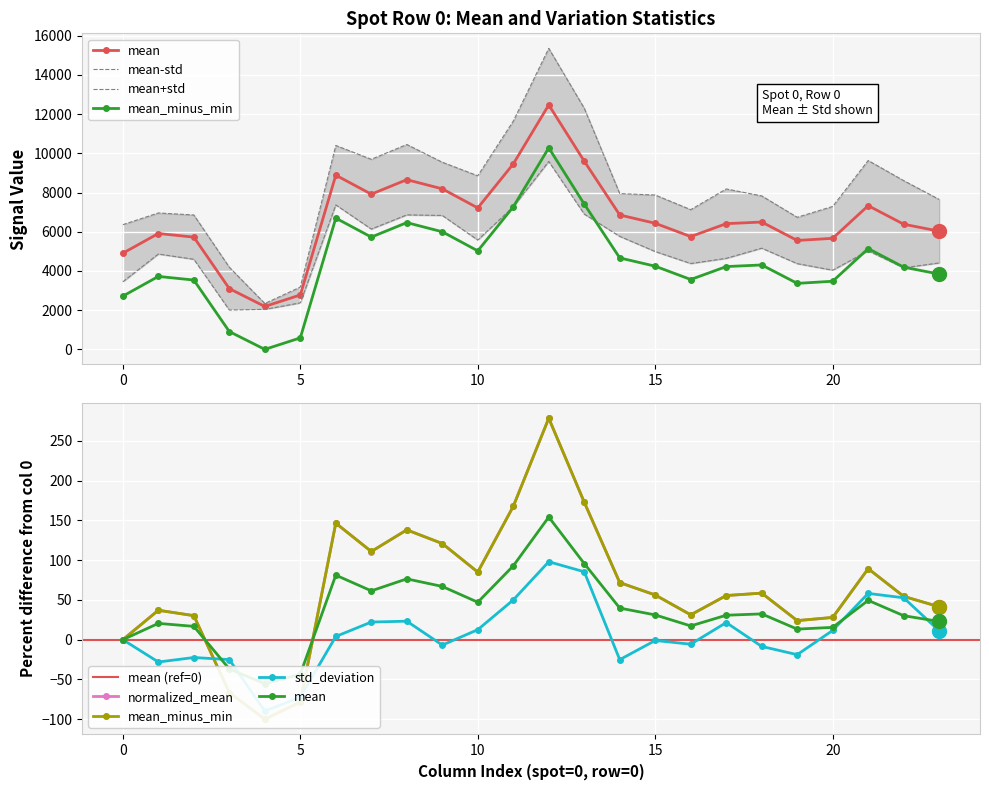

What is the lowest value of the std_deviation series?

-89.7